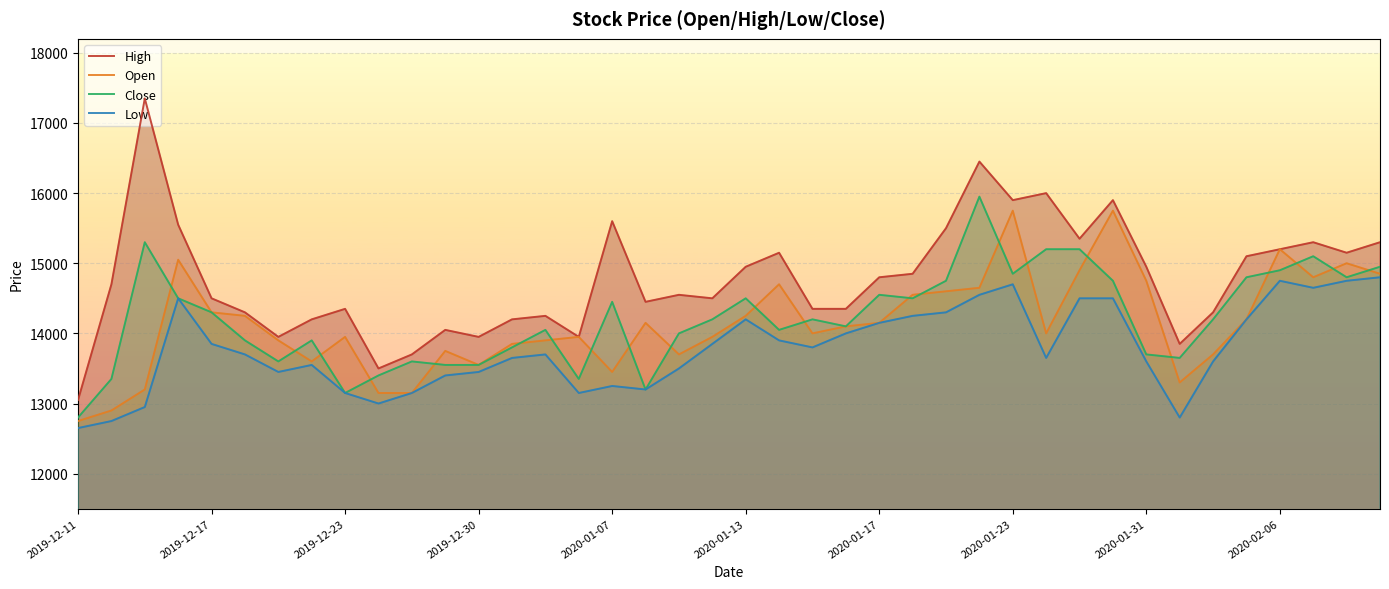

True or false: Open and High cross at least once.

False